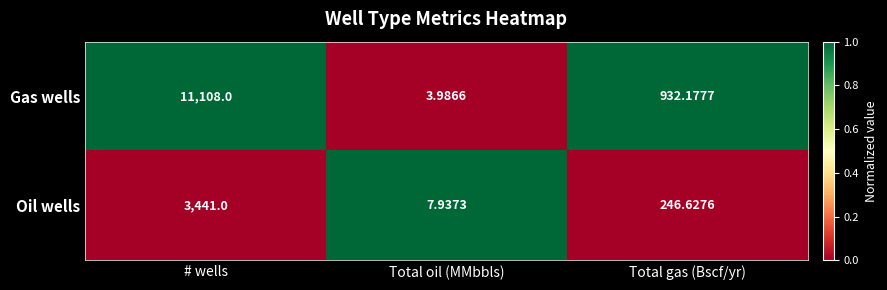

Rank the series by their maximum value, from lowest to highest.

Oil wells, Gas wells